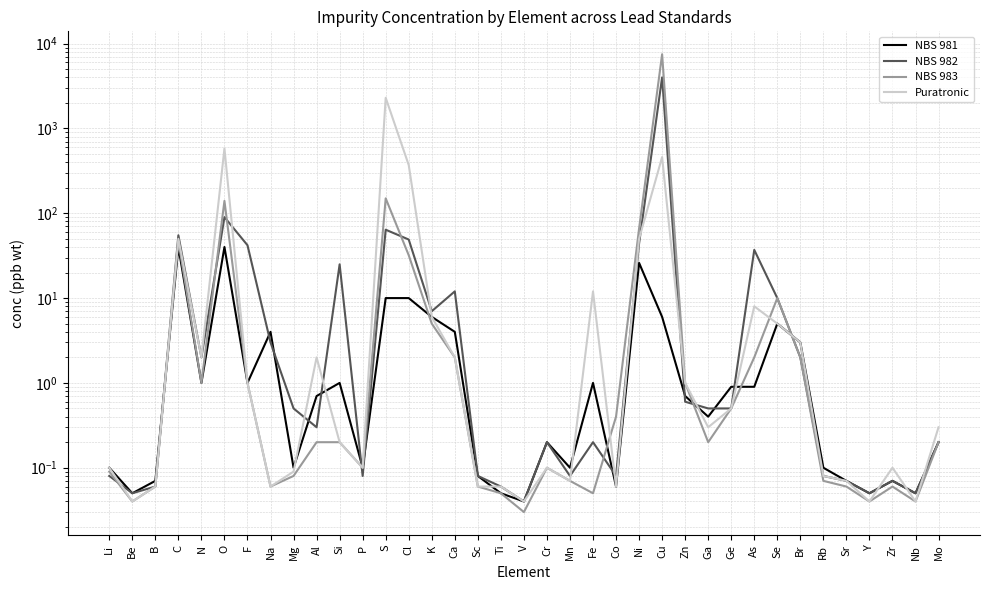

Rank the series at Ti from highest to lowest value.

NBS 982, Puratronic, NBS 981, NBS 983